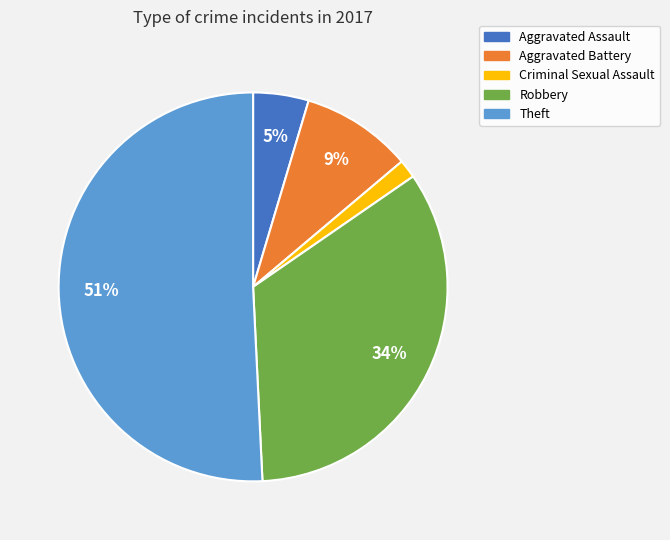

Which slice is the largest?

Theft